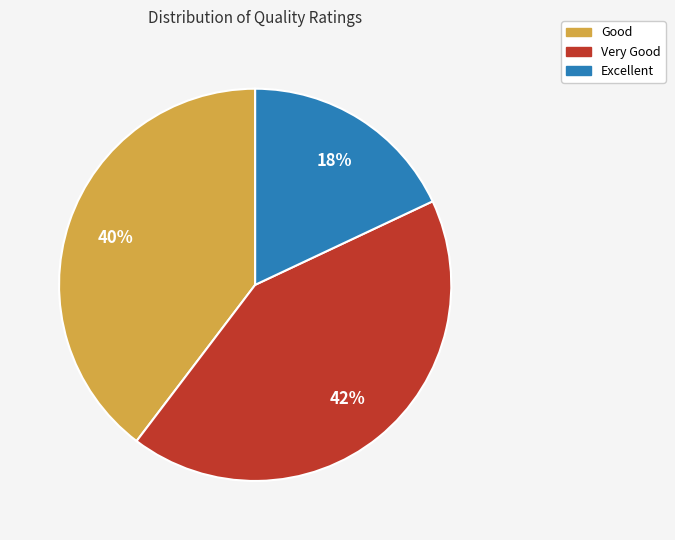

How many segments does this pie chart have?

3